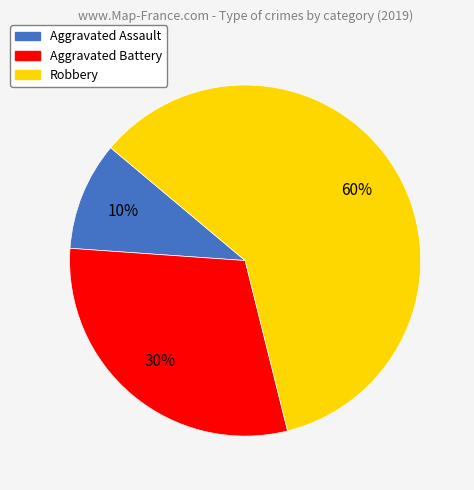

Which slice represents more than half of the pie?

Robbery